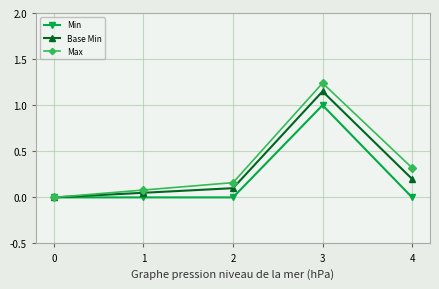

Which series has the widest spread of values?

Max